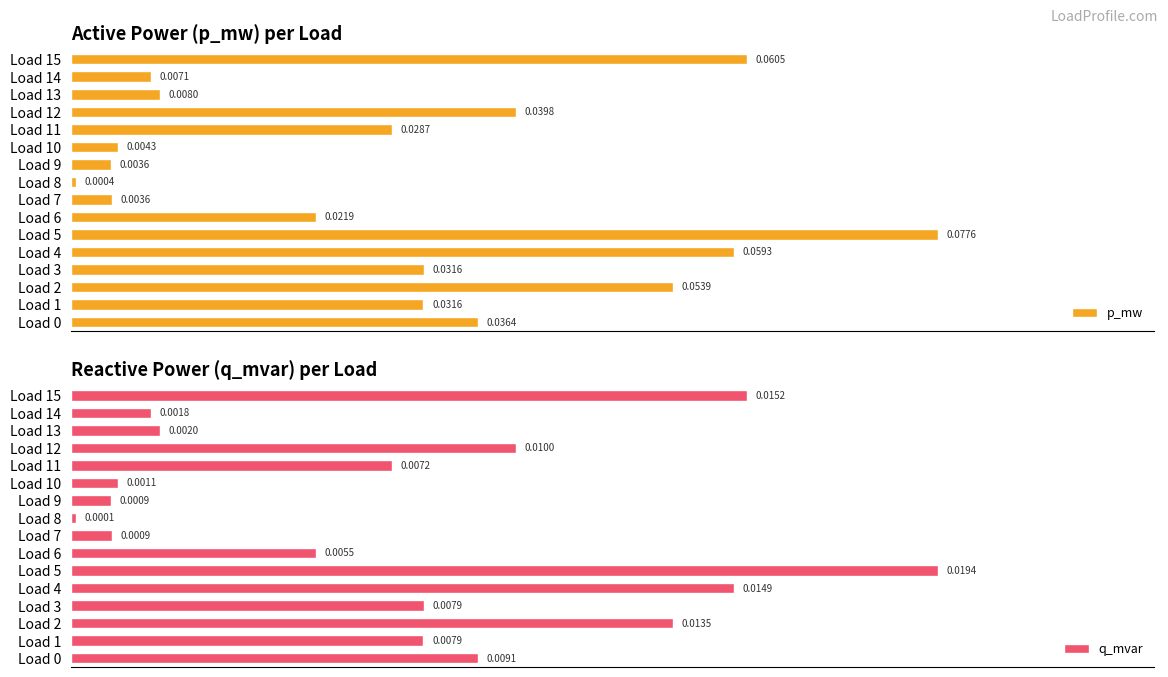

Rank the series by their average value, from lowest to highest.

q_mvar, p_mw